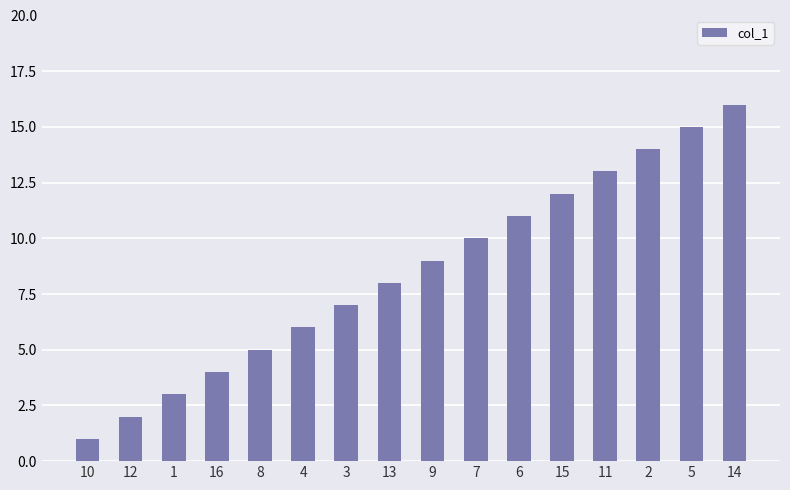

What is the sum of all values?

136